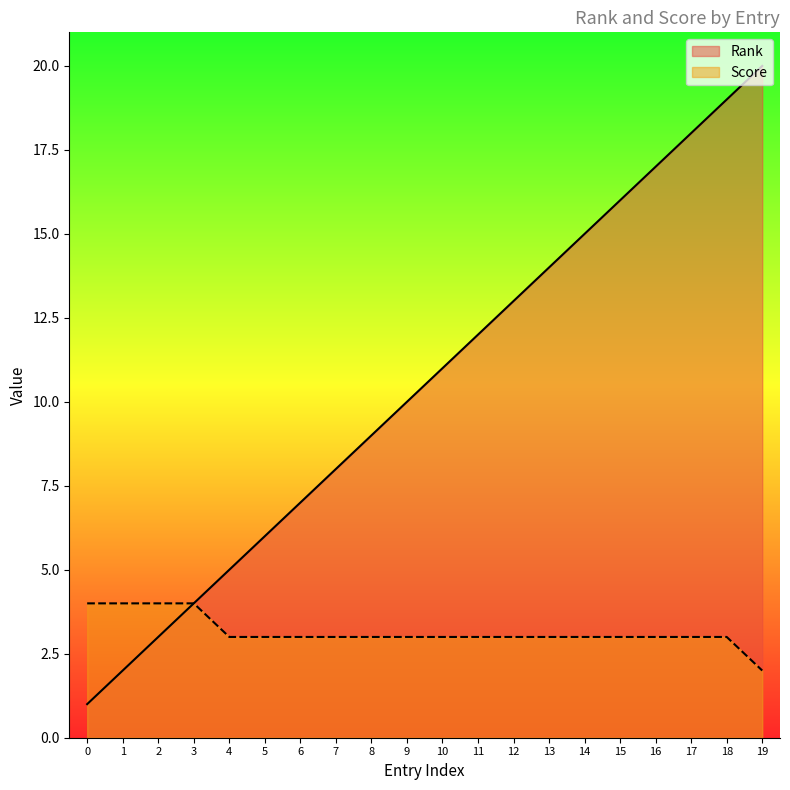

True or false: Score and Rank intersect in this chart.

False